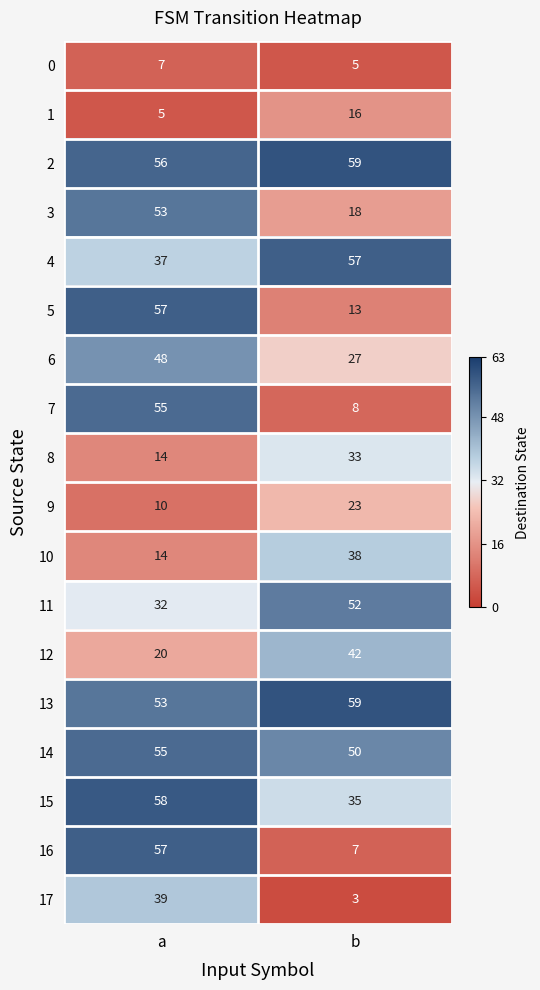

List the labels in order of 4 value, smallest first.

a, b